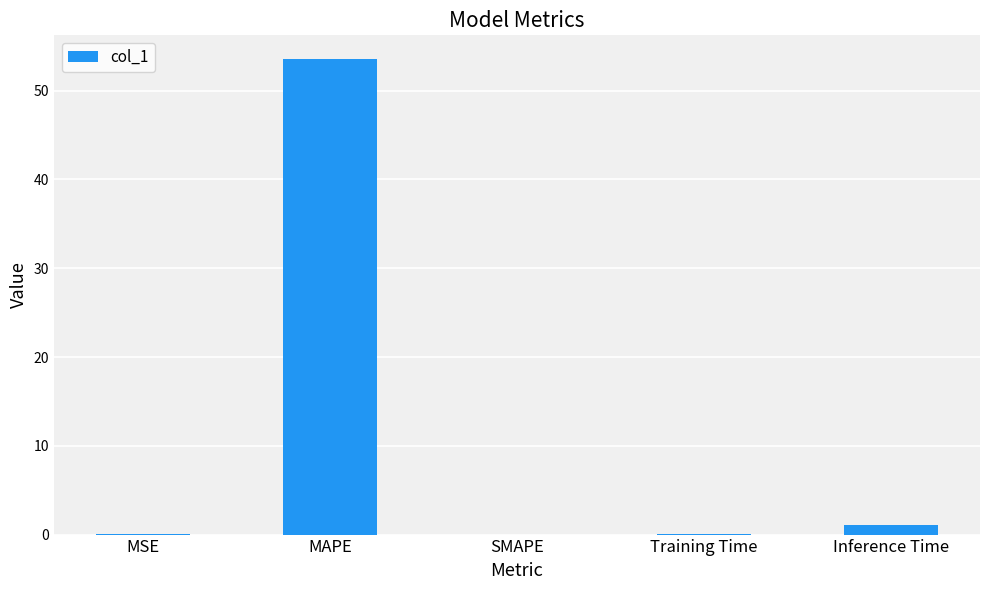

Are the bars horizontal?

No